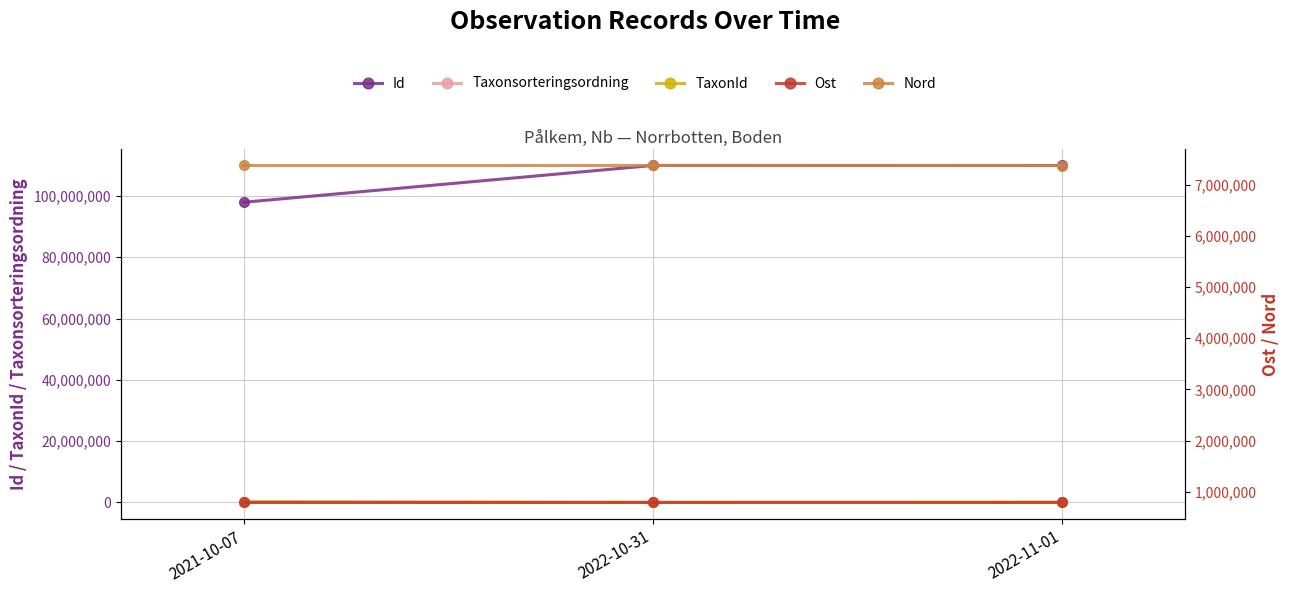

Where is Taxonsorteringsordning nearest to the value 77914?

2022-11-01